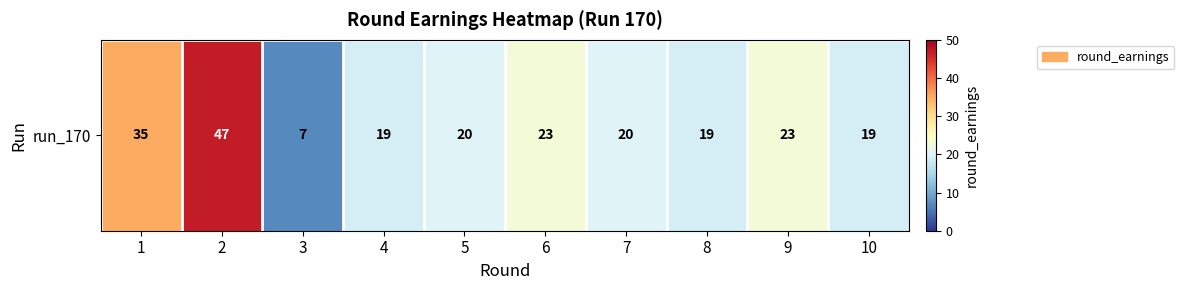

Which has a higher value, 7 or 1?

1